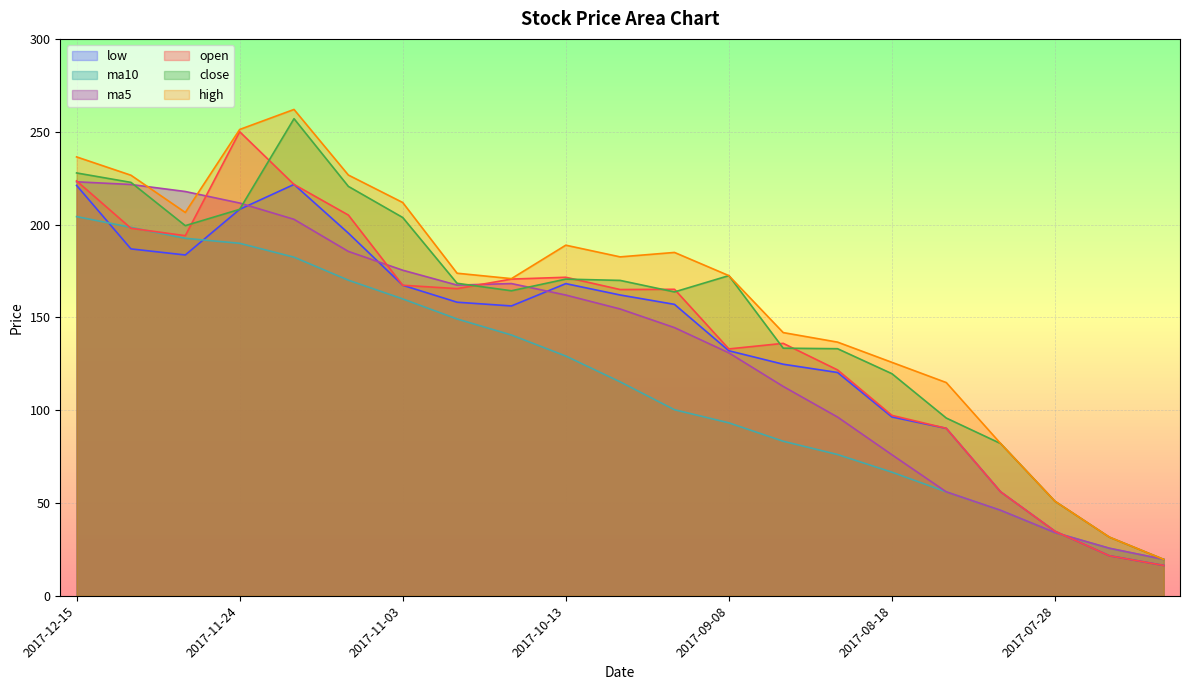

Rank the series by their maximum value, from lowest to highest.

ma10, low, ma5, open, close, high